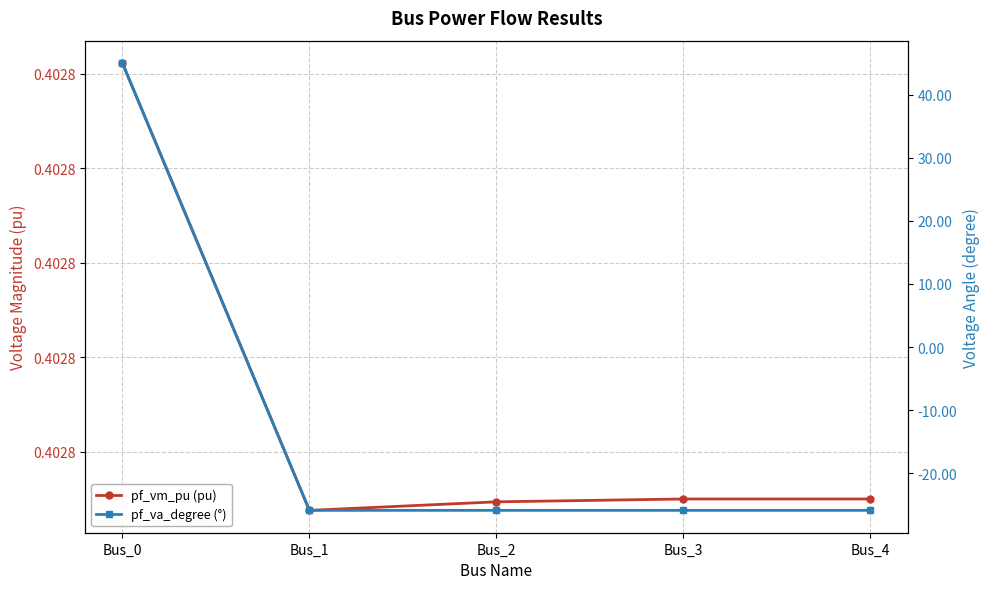

Which label corresponds to the smallest value in the chart?

Bus_1